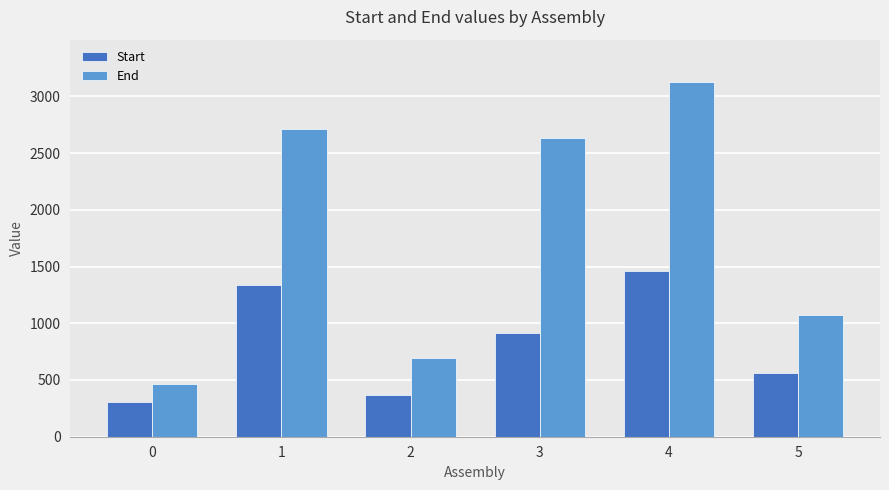

What is the minimum value shown in the chart?

303